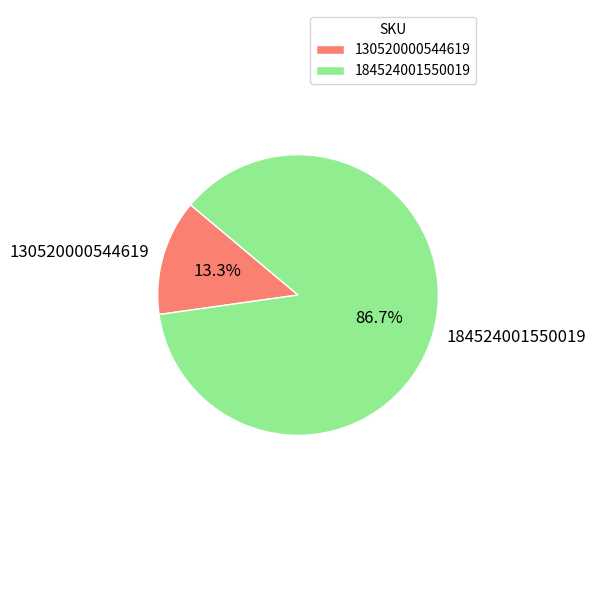

Which slice is the largest?

184524001550019